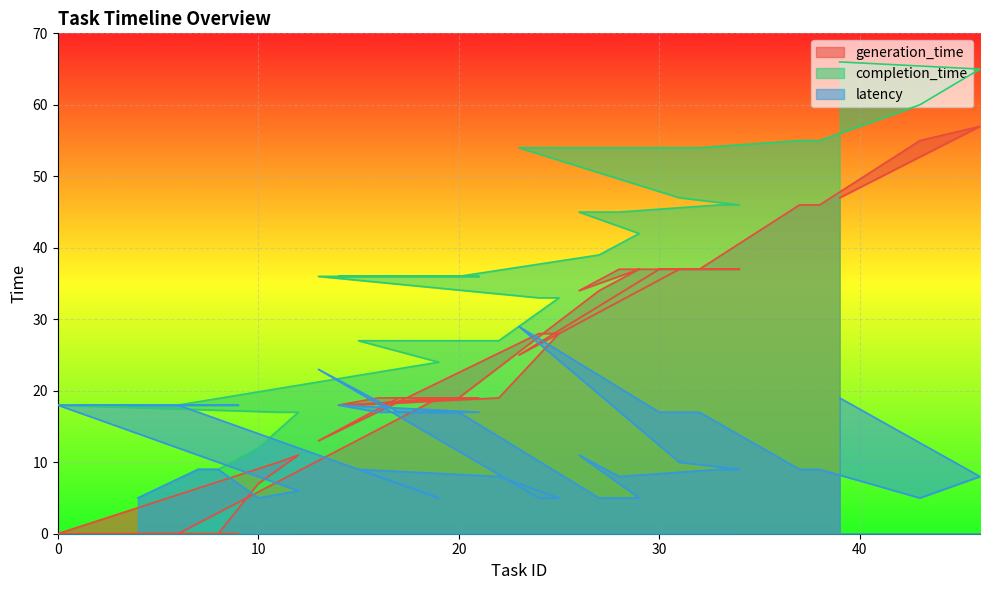

True or false: generation_time has more than 1 points higher than both neighbors.

True